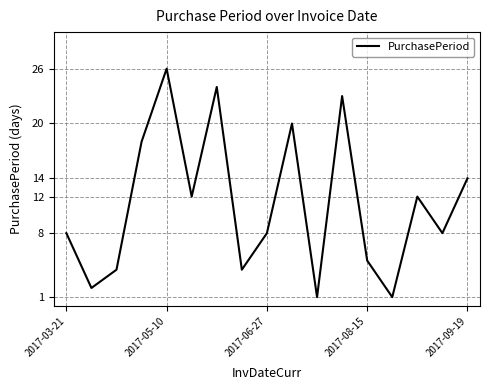

What is the greatest value displayed?

26